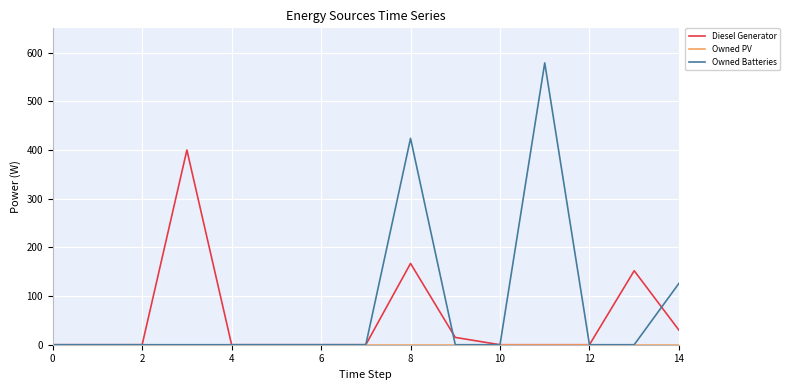

What is the maximum value shown in the chart?

579